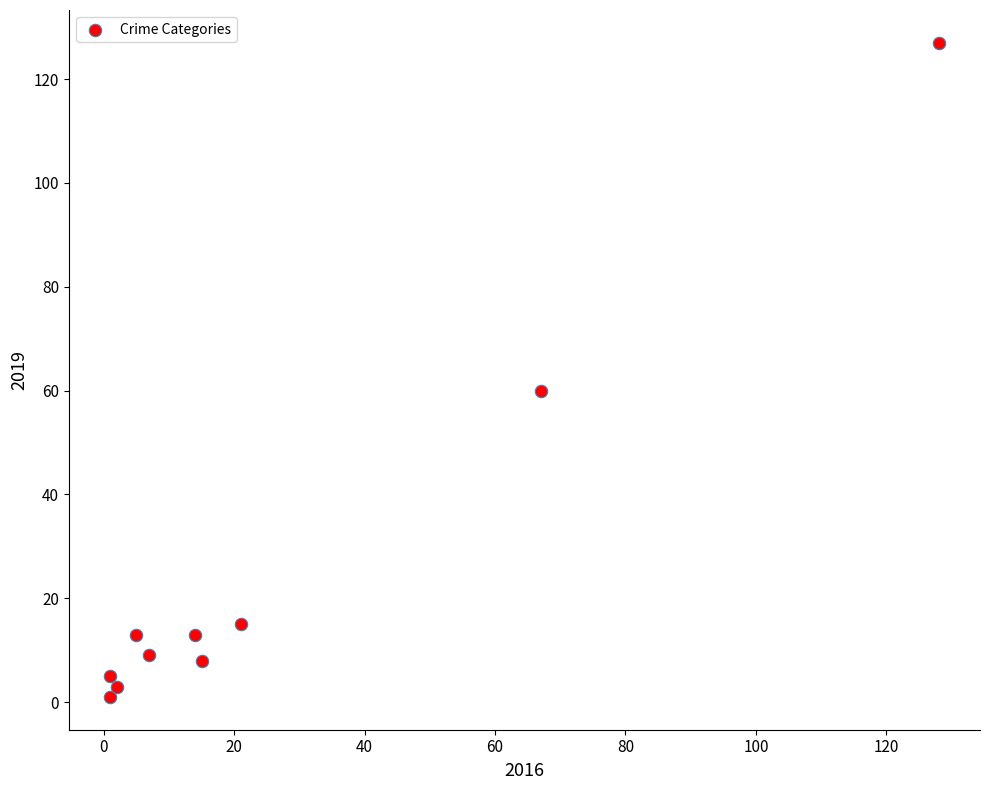

What is the range of Y values (max minus min)?

126